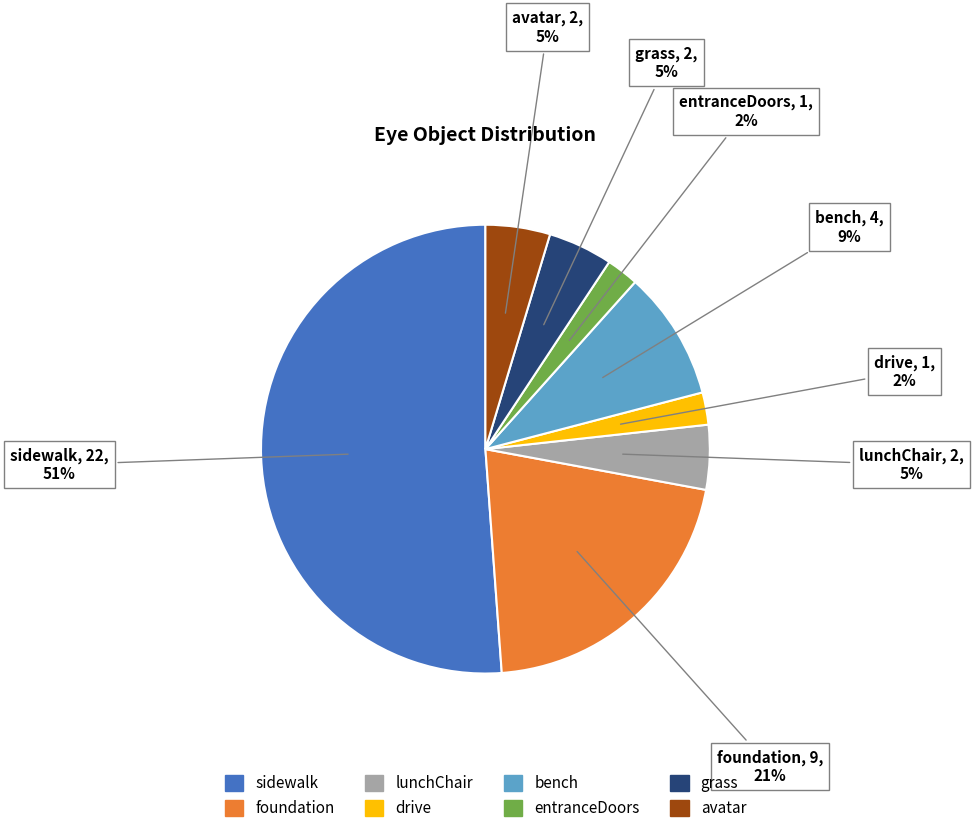

True or false: avatar accounts for 5% of the total.

True